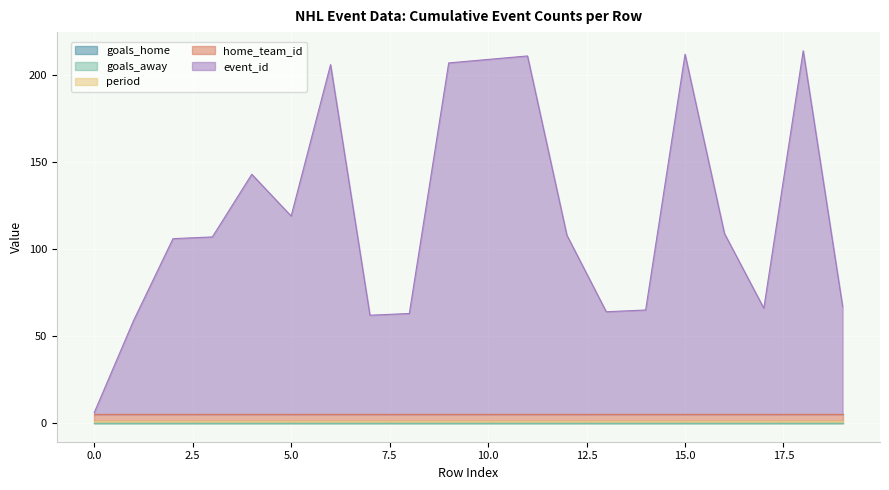

List the labels in order of period value, smallest first.

0, 1, 2, 3, 4, 5, 6, 7, 8, 9, 10, 11, 12, 13, 14, 15, 16, 17, 18, 19